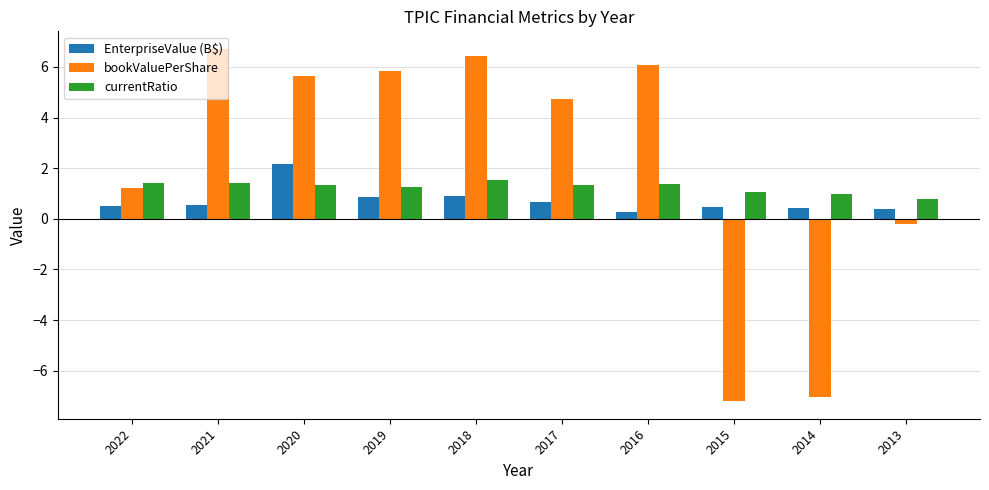

What is the total value across all series at 2021?

8.7